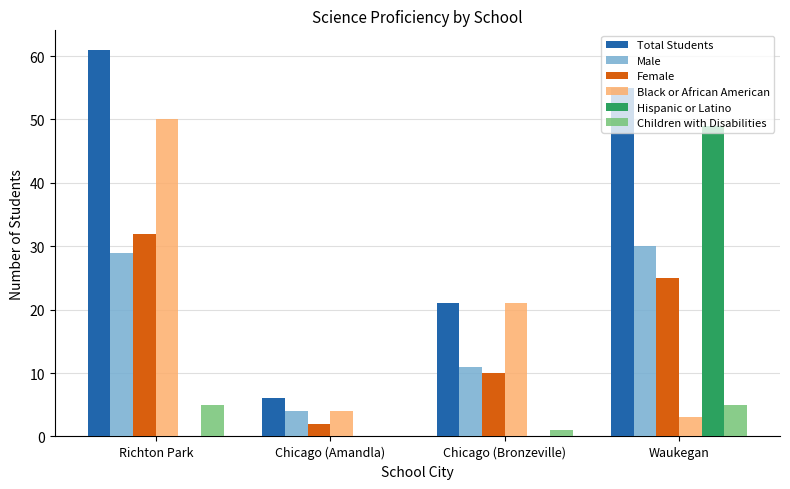

Which category has the highest value in the Female series?

Richton Park